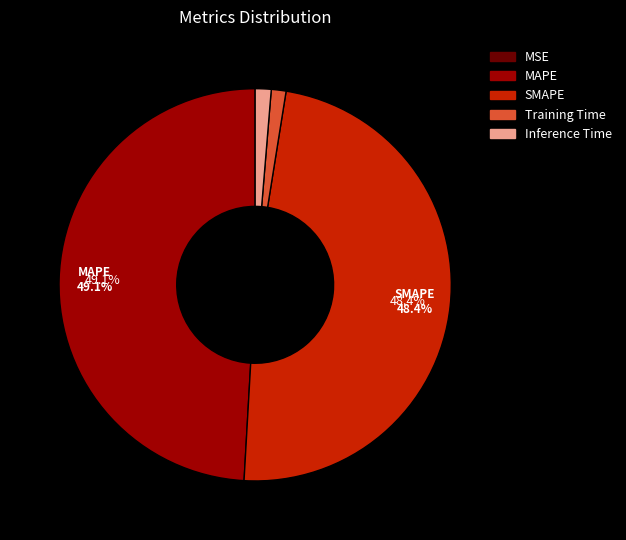

Which category has the biggest portion of the pie?

MAPE